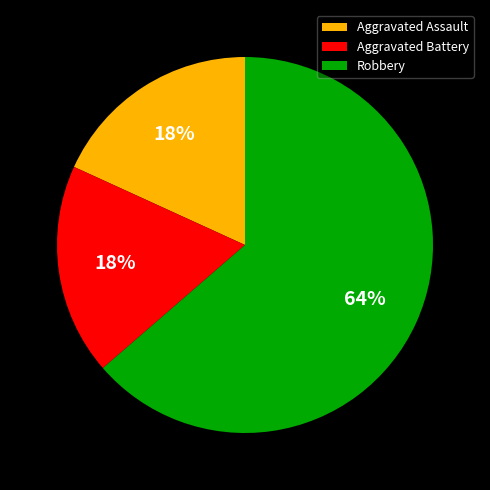

To the nearest percent, what percentage of the pie is Robbery?

64%